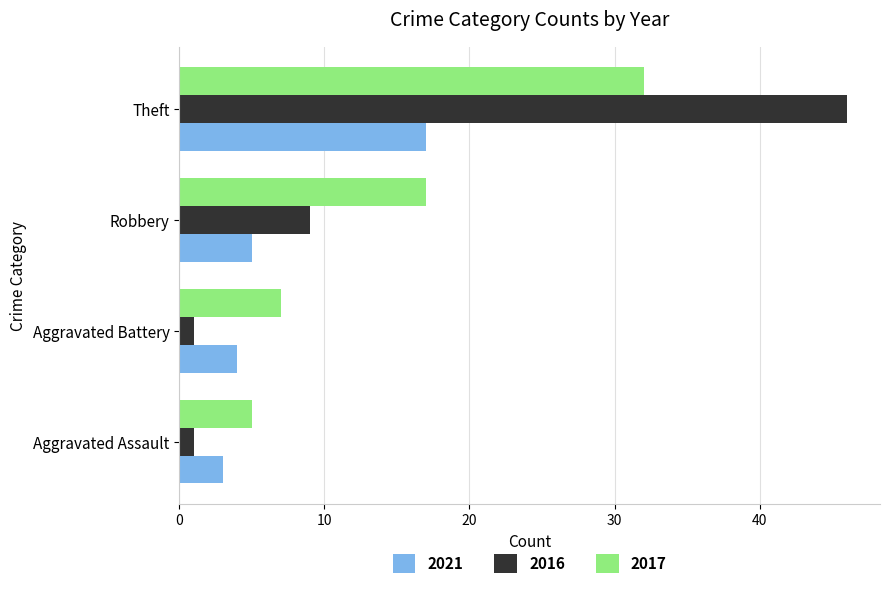

At which category does the chart reach its peak across all series?

Theft